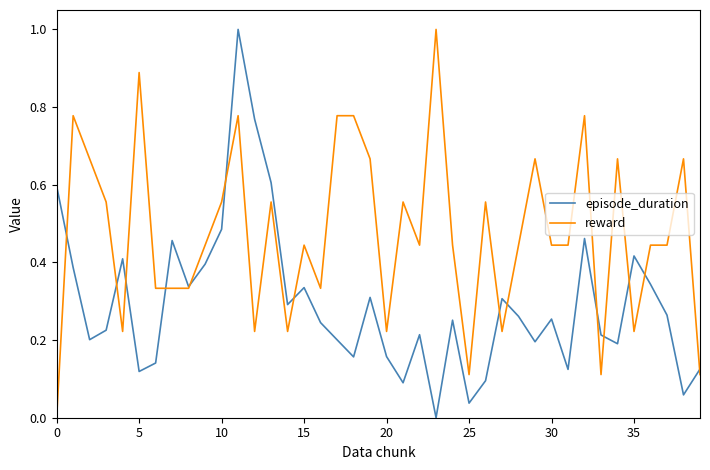

What is the maximum value shown in the chart?

1.0